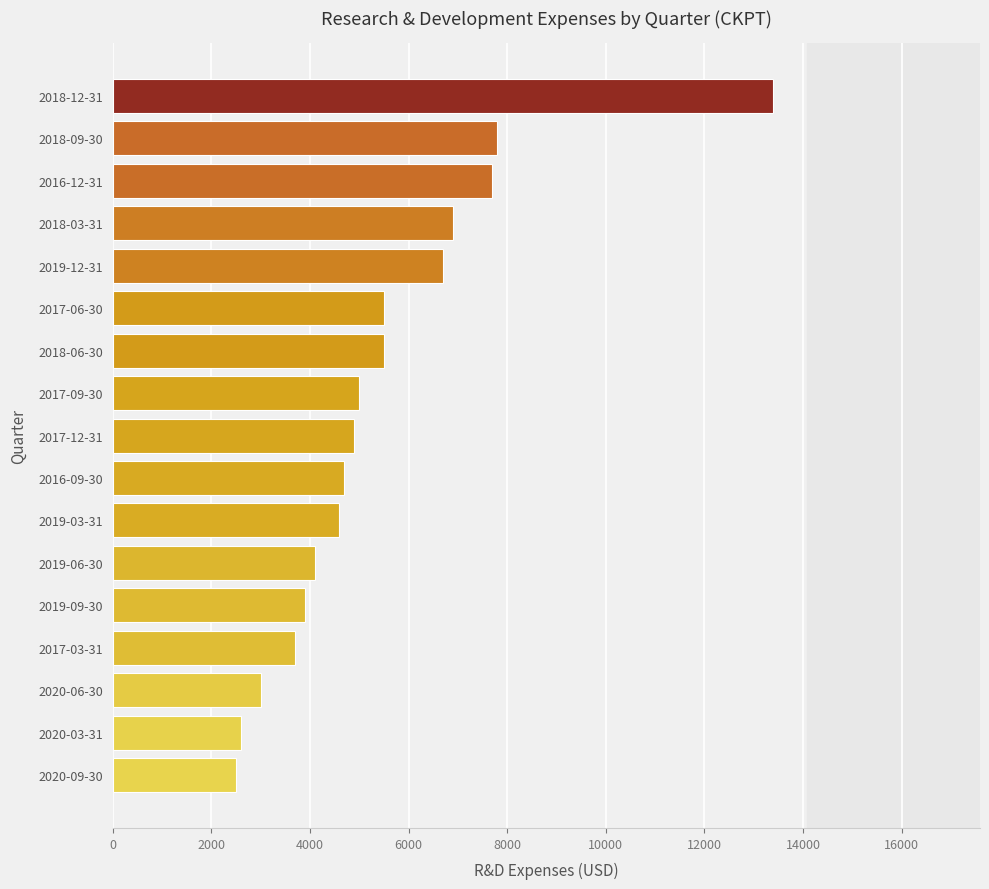

Which label corresponds to the largest value in the chart?

2018-12-31